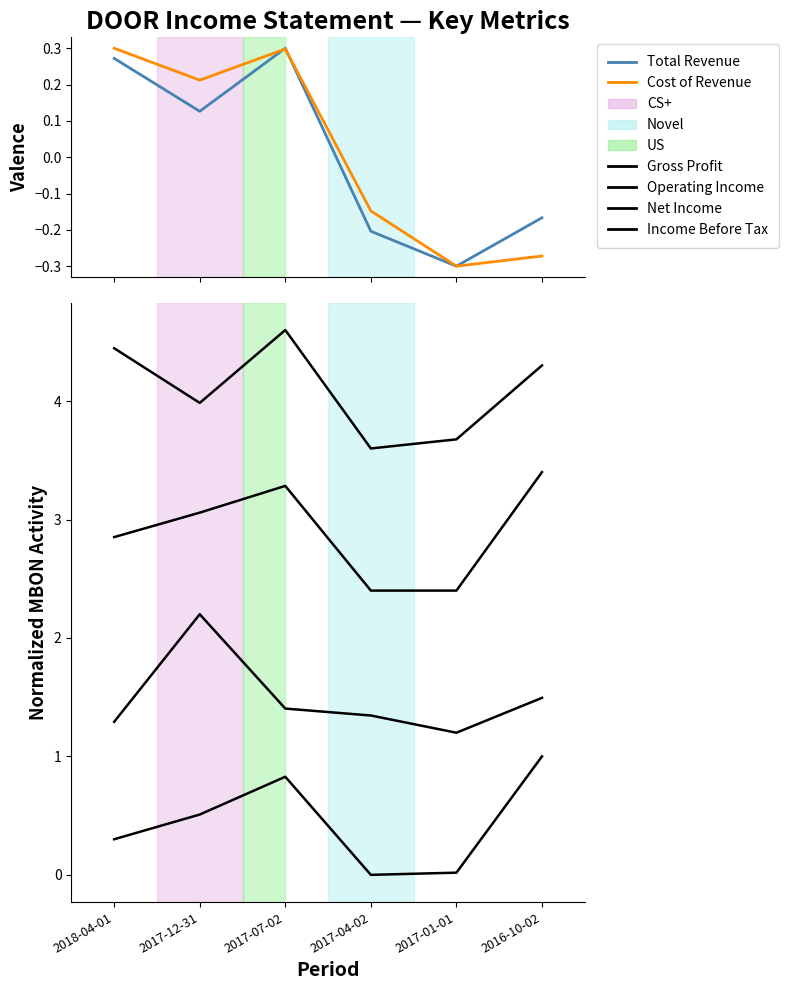

Which series has the largest range (max minus min)?

Net Income